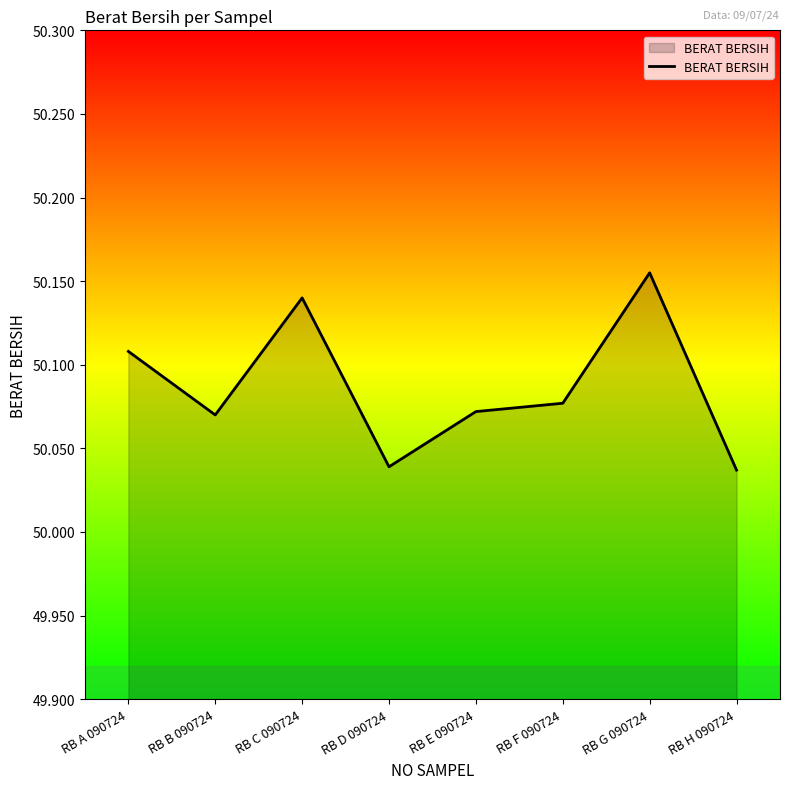

Count the values in the range 50 to 51.

8